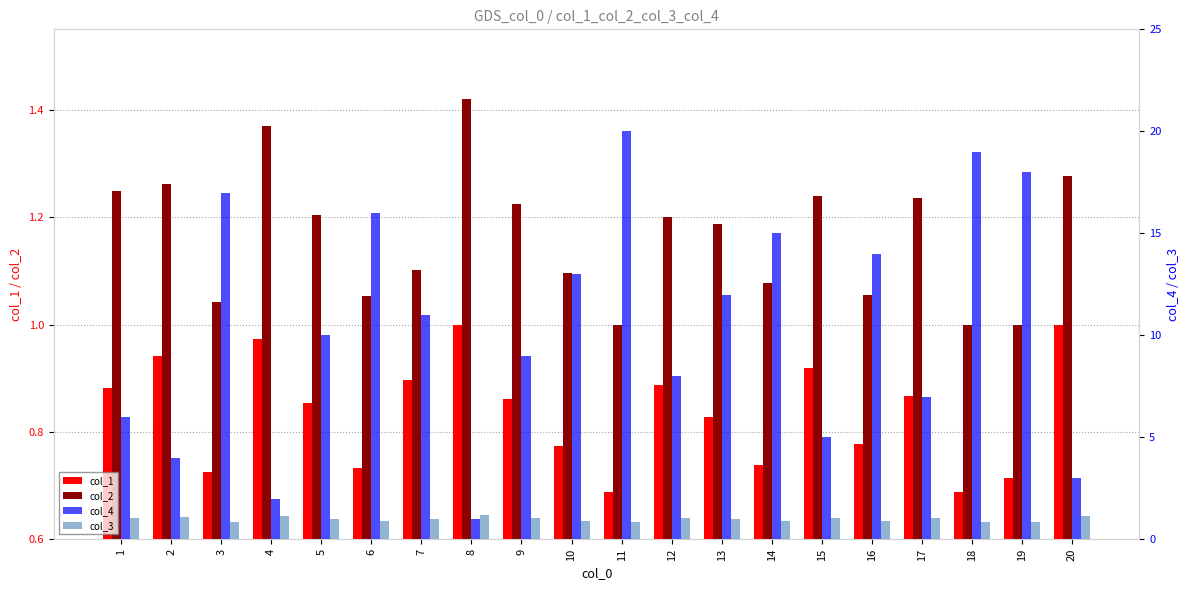

List the labels in order of col_2 value, largest first.

8, 4, 20, 2, 1, 15, 17, 9, 5, 12, 13, 7, 10, 14, 16, 6, 3, 11, 18, 19